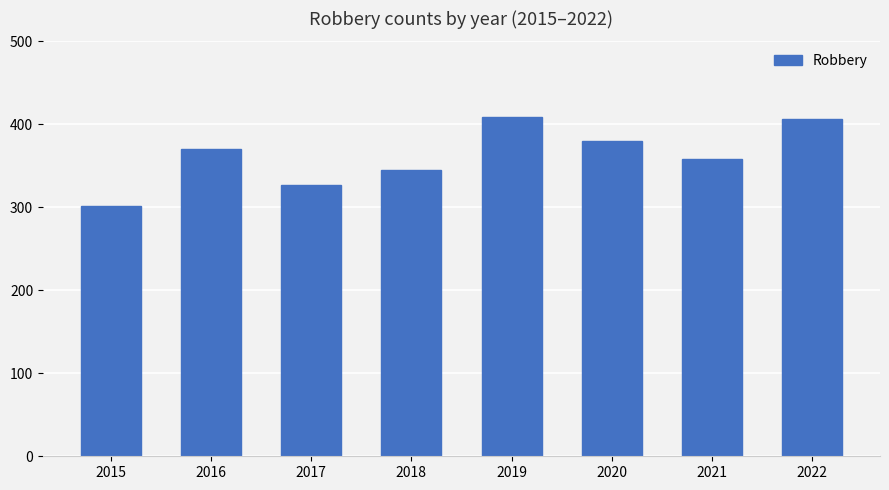

Is it true that the value at 2018 is 345?

True